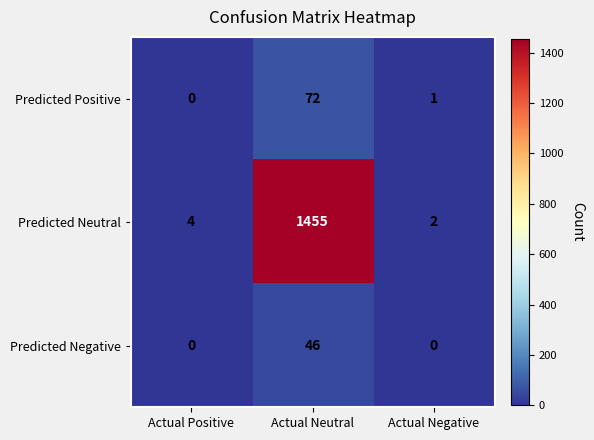

What is the maximum value shown in the chart?

1455